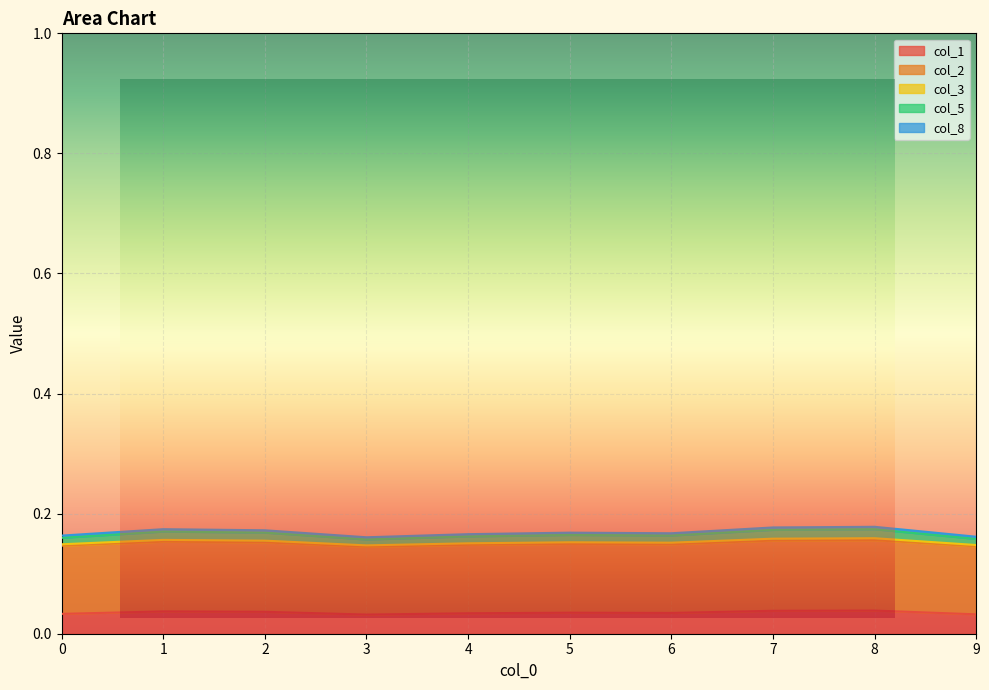

Is it true that col_8 equals 0.2 at 5?

False